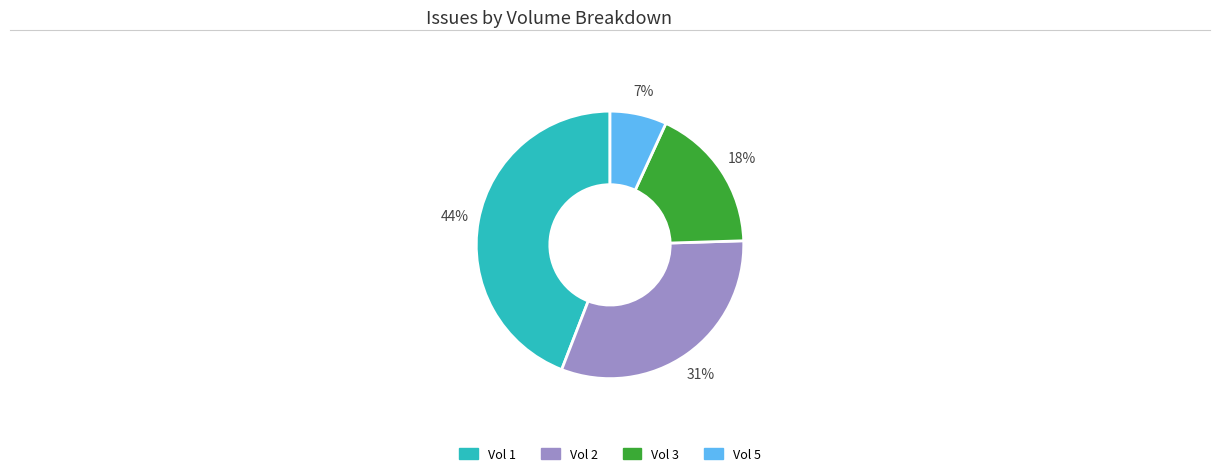

Does Vol 3 represent more than half of the total?

No